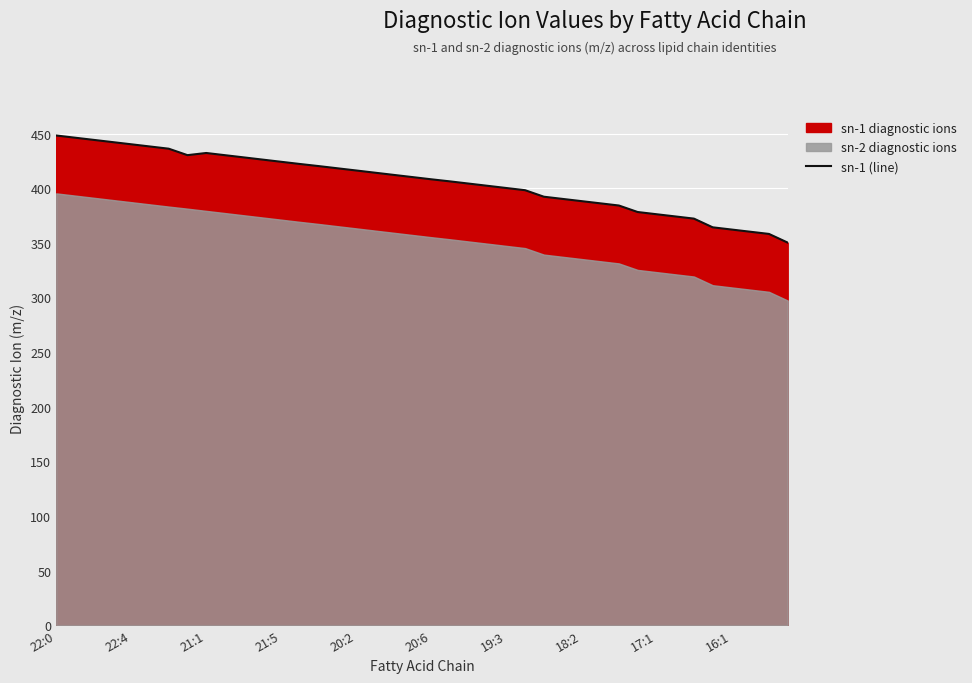

What is the maximum value for sn-1 (line)?

448.4